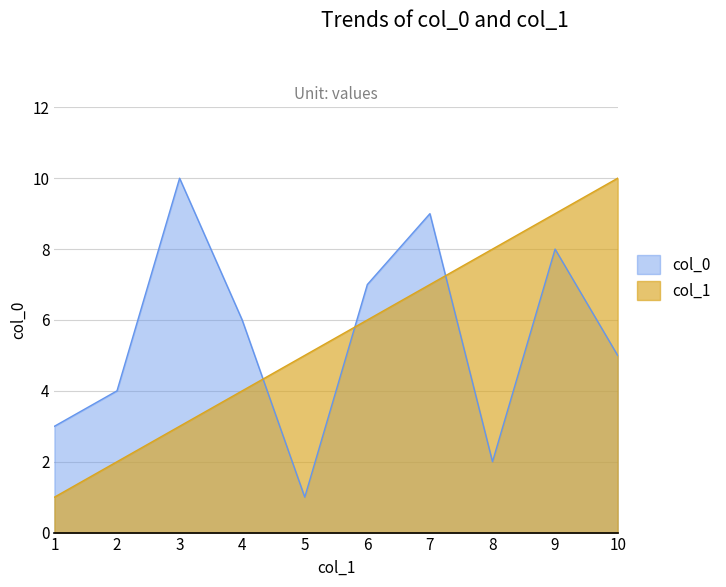

Is it true that col_1 equals 9 at 6?

False